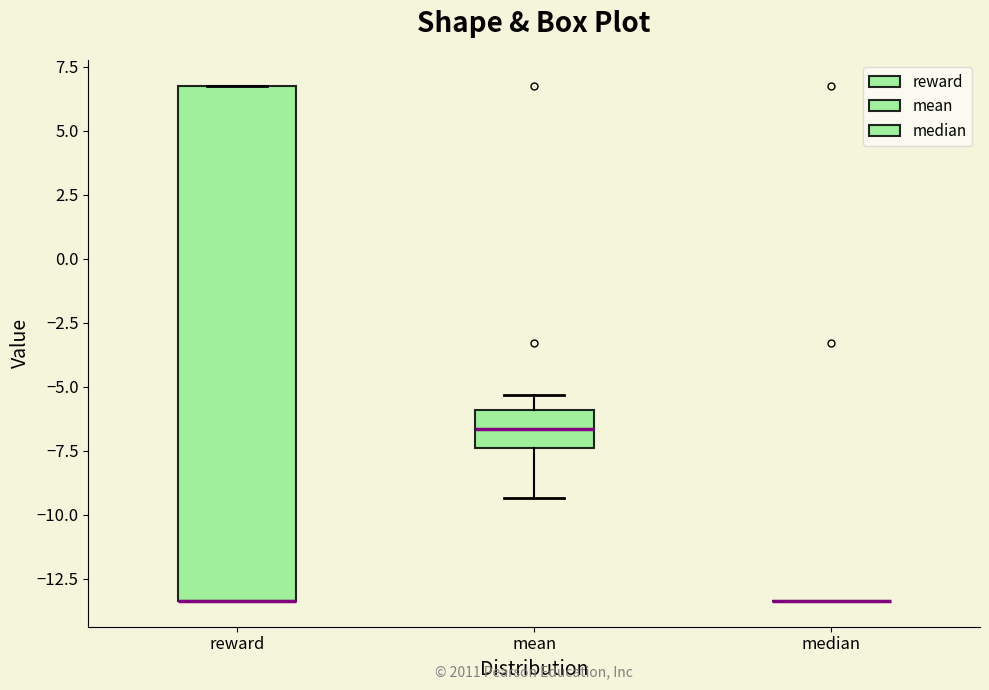

Where does the upper whisker of the box for mean end on the y-axis? The values are not printed on the chart, so give them approximately, as read against the axis.

-5.5